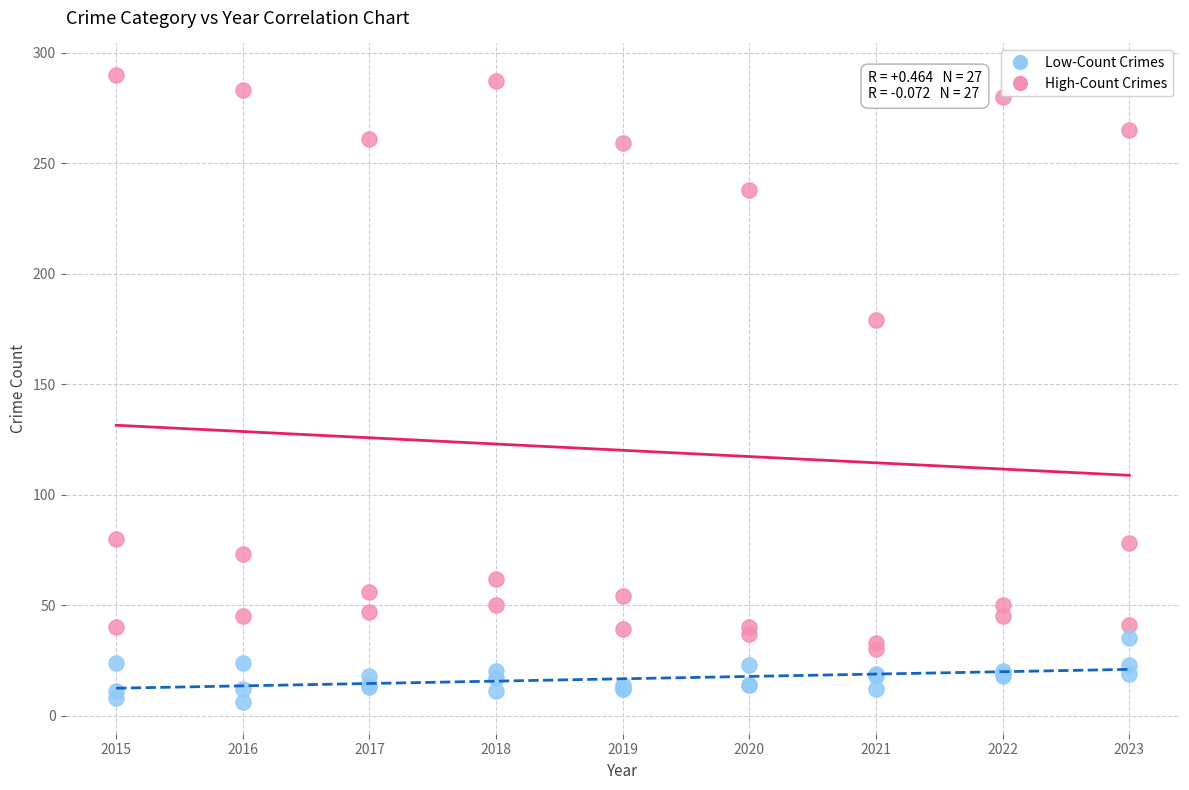

Across all series, what Y value is closest to 148?

179